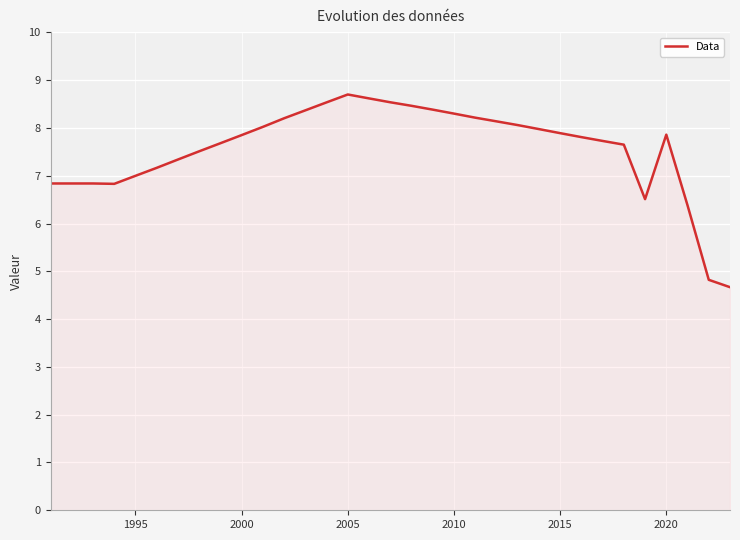

What is the maximum value shown in the chart?

8.7